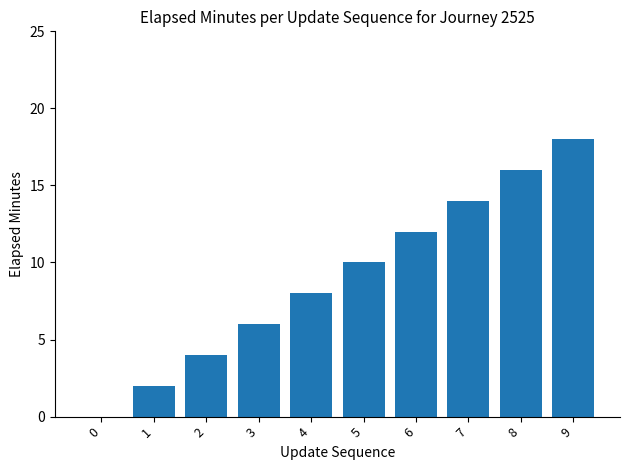

What is the sum of all values?

90